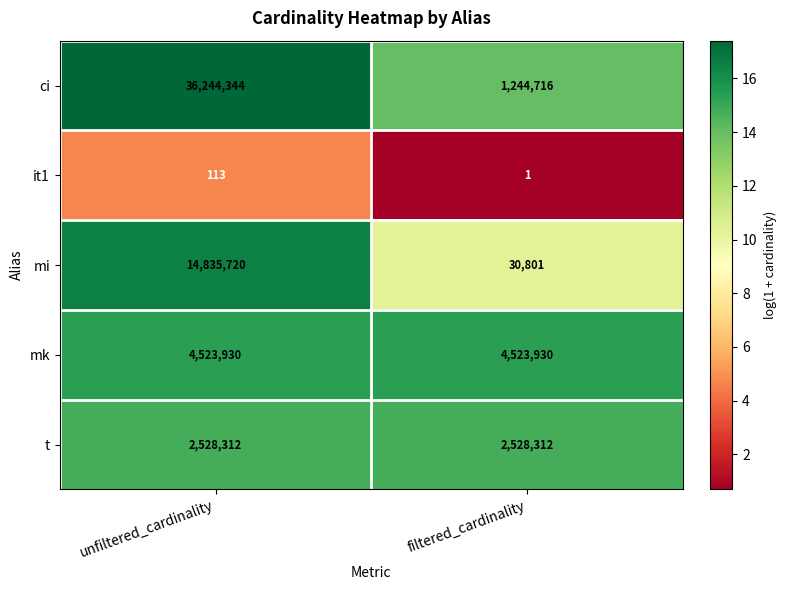

At which label is mi closest to 7433260?

filtered_cardinality